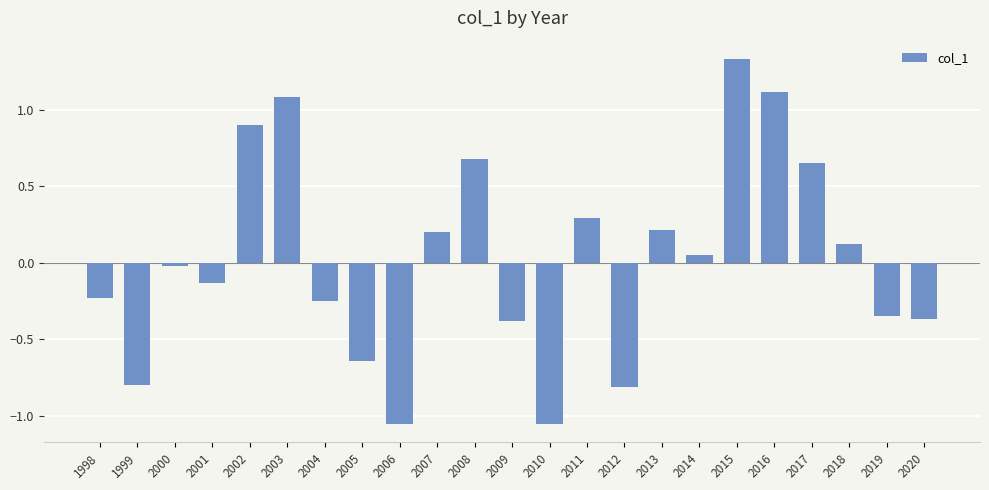

What is the sum of all values?

0.6